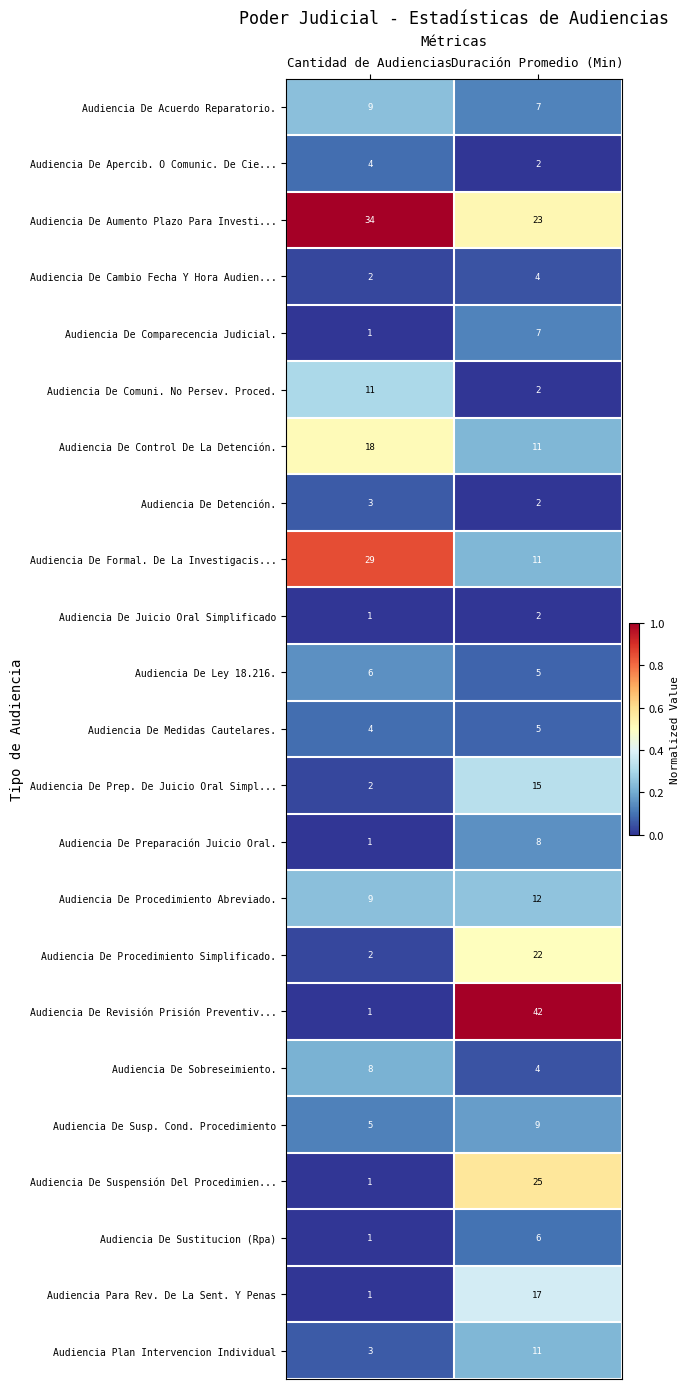

Where is Audiencia De Cambio Fecha Y Hora Audien... nearest to the value 3?

Cantidad de Audiencias